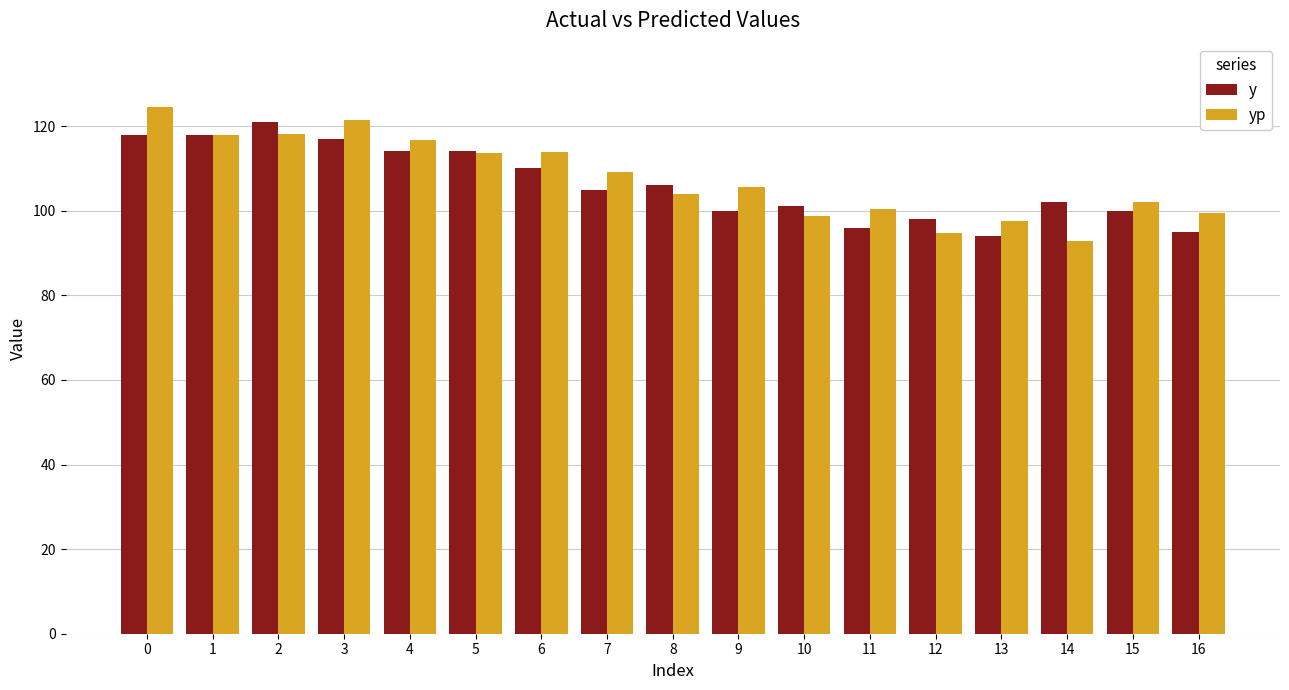

How many groups of bars are there?

17